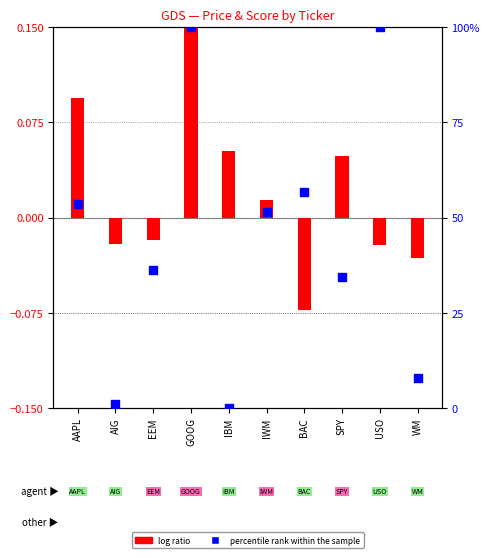

Which series contains the highest Y value?

percentile rank within the sample